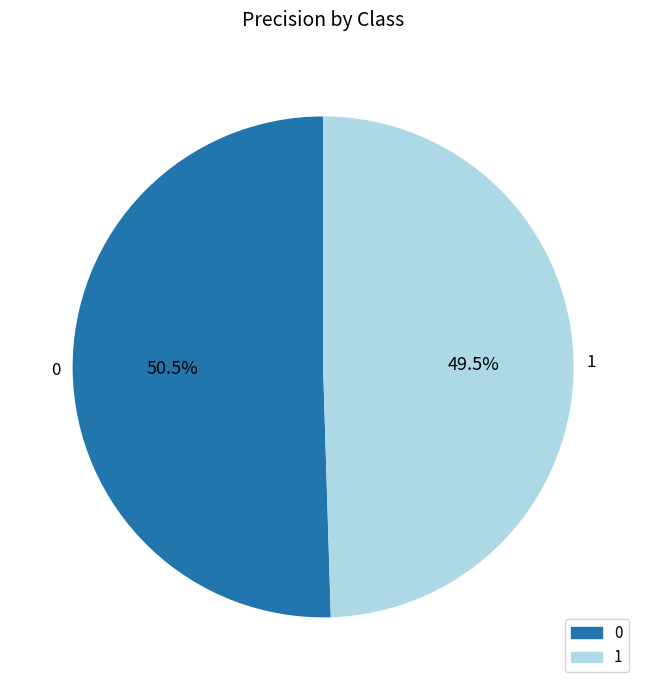

Combined, what portion of the pie is 1 and 0?

100.0%